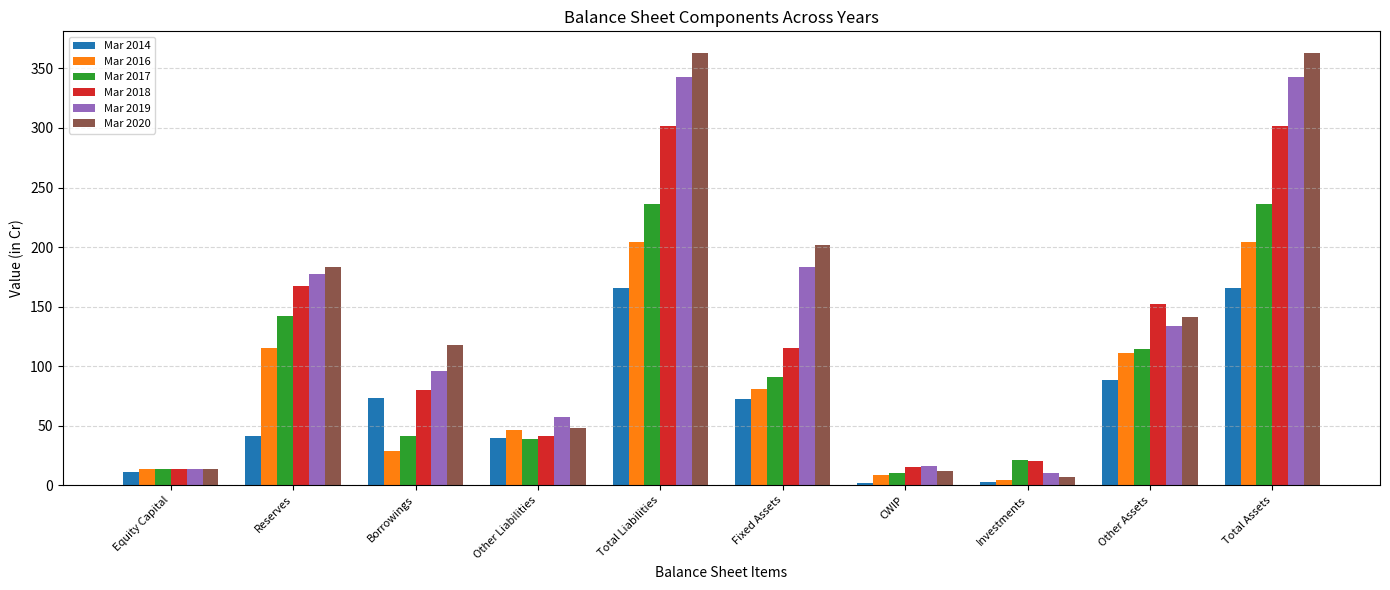

What position from the left is Other Assets?

9